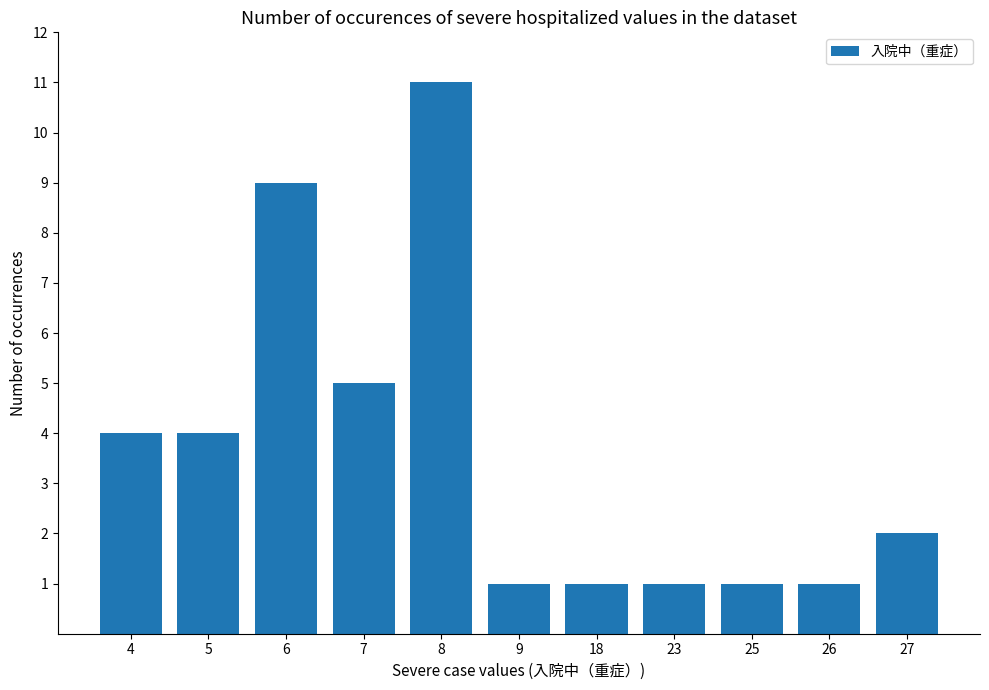

Reading left to right, transcribe all the data shown in this chart.

4=4	5=4	6=9	7=5	8=11	9=1	18=1	23=1	25=1	26=1	27=2